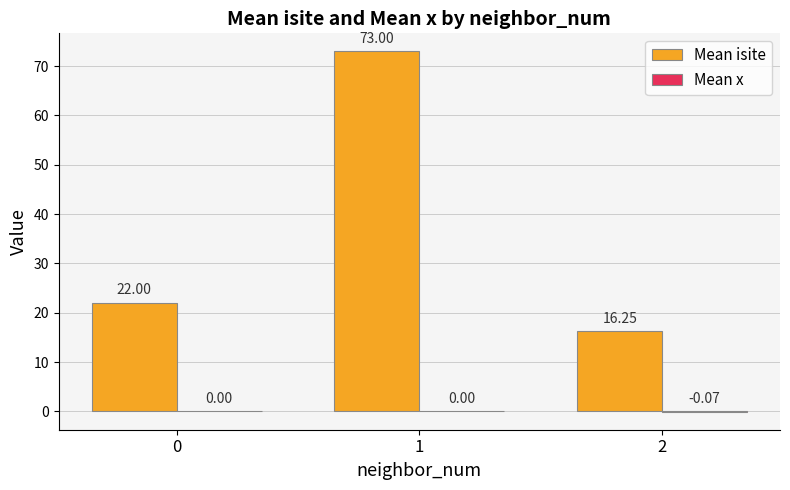

Which series has the largest total across all categories?

Mean isite